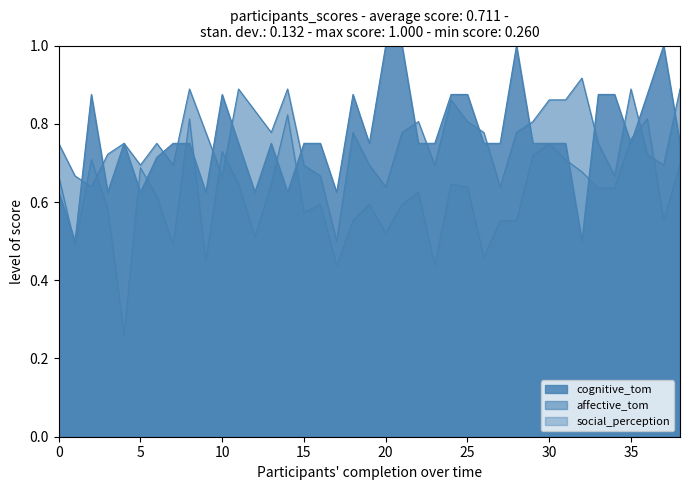

What is the sum of the affective_tom values at P020 and P018?

1.2